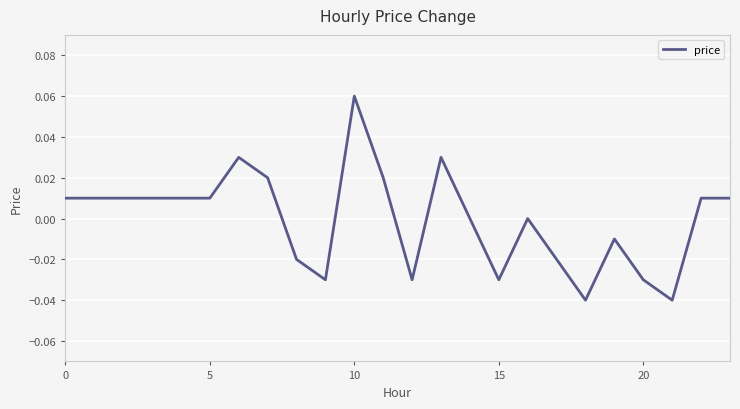

Does the chart display data point markers on the line(s)?

No